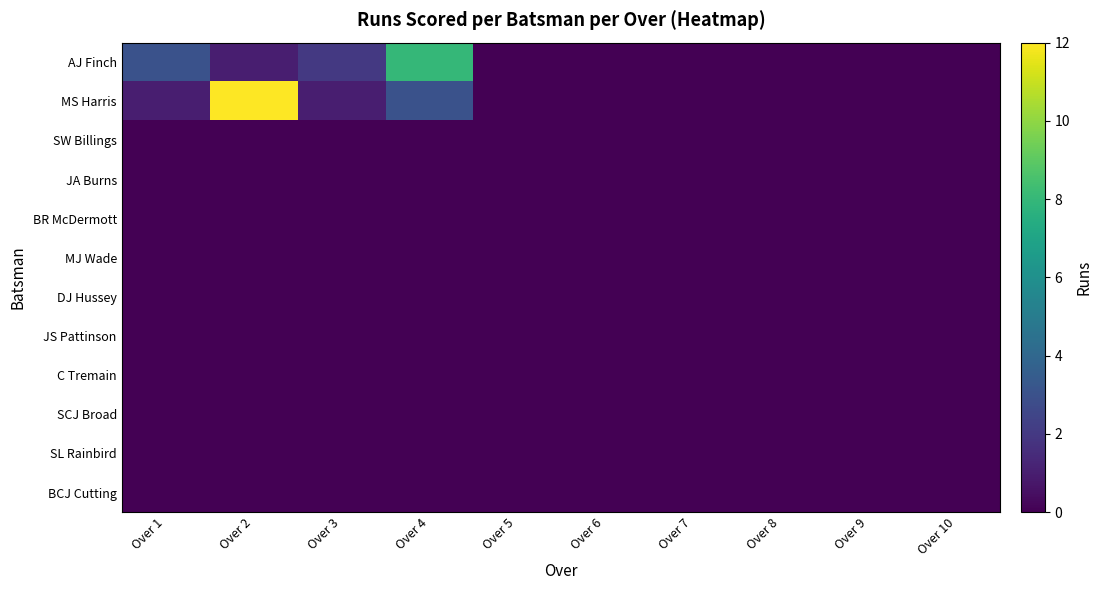

Between Over 4 and Over 10, which series saw the biggest shift?

AJ Finch